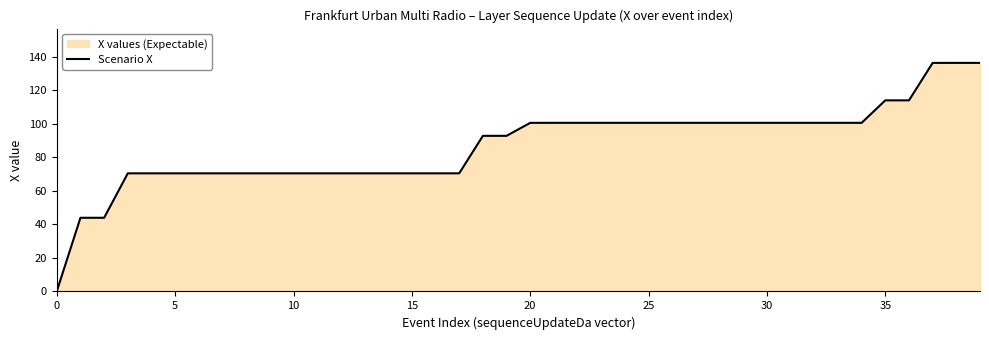

The chart shows a value of 147.3 at 30. True or false?

False